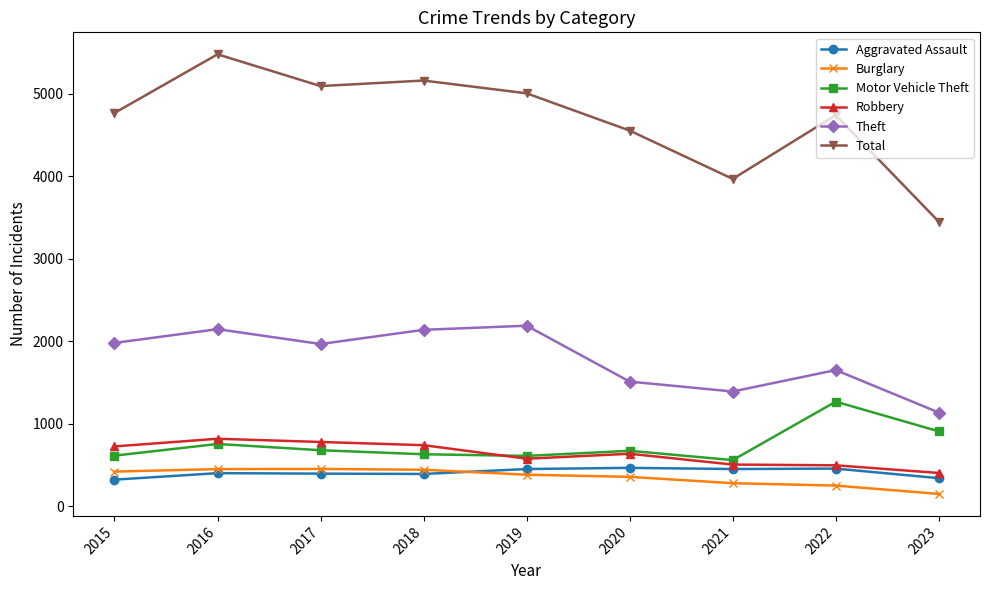

Which series has the largest range (max minus min)?

Total